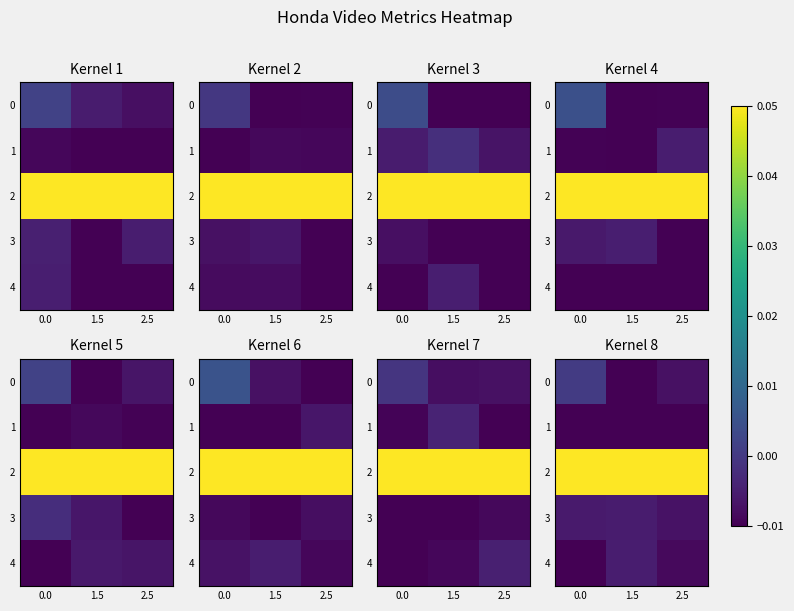

What is the maximum value shown in the chart?

0.1